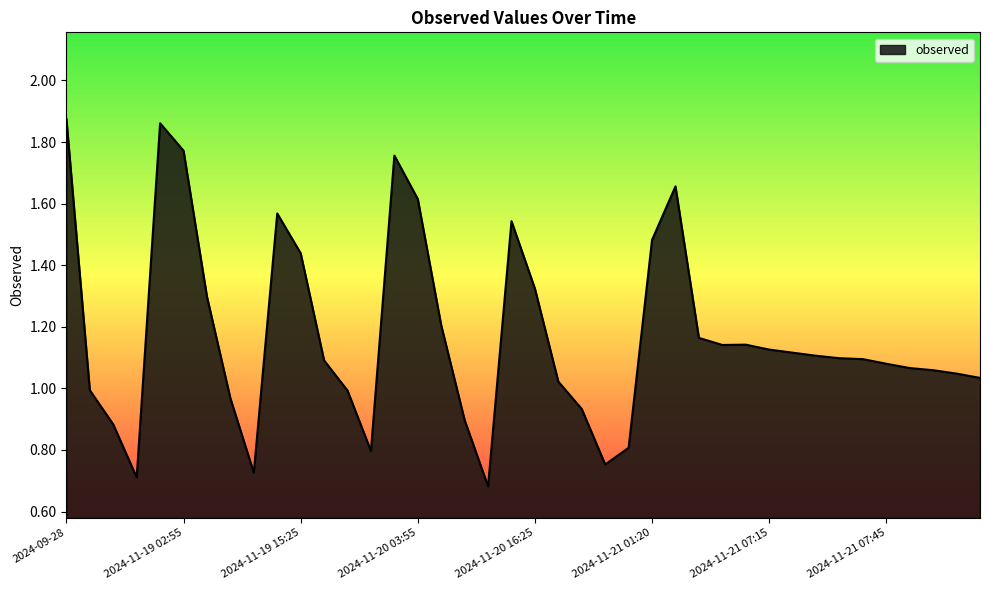

Does the chart have visible grid lines?

No